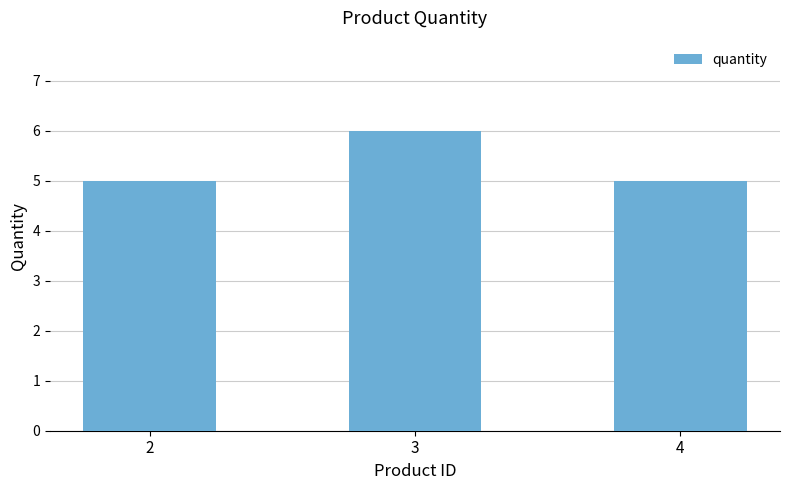

What is the greatest value displayed?

6